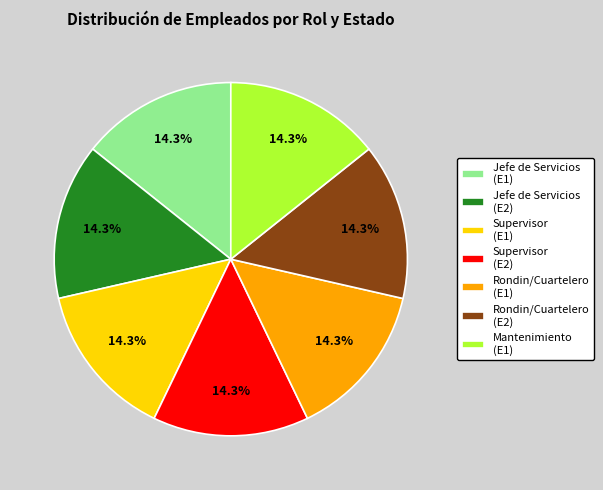

Does any single category account for the majority?

No